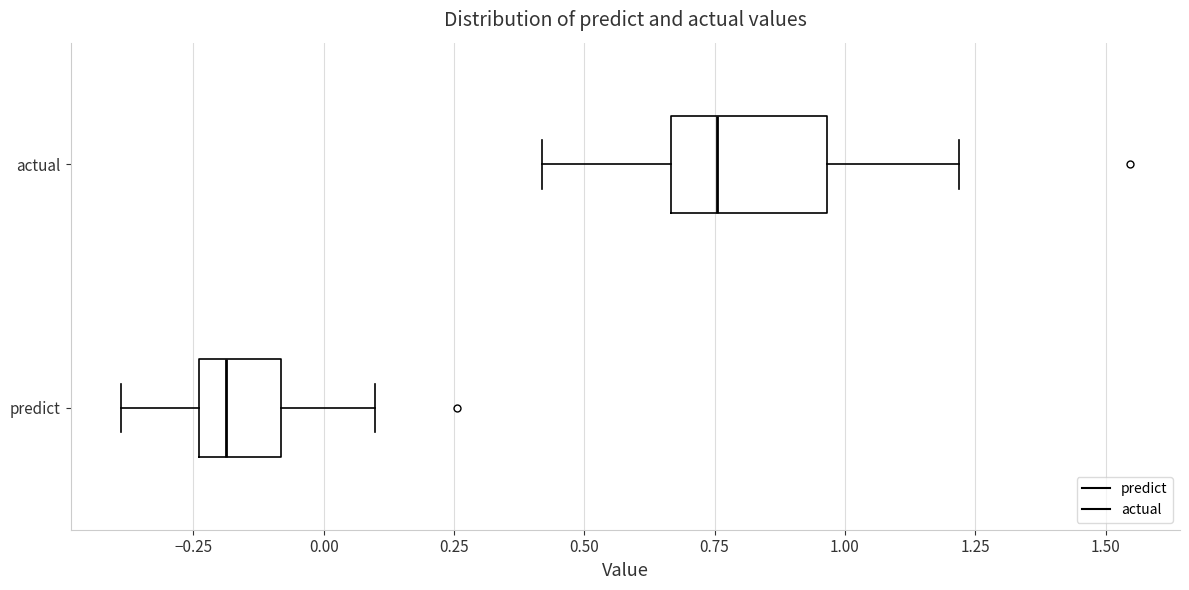

Comparing the boxes themselves (not the whiskers), which one is the widest?

actual